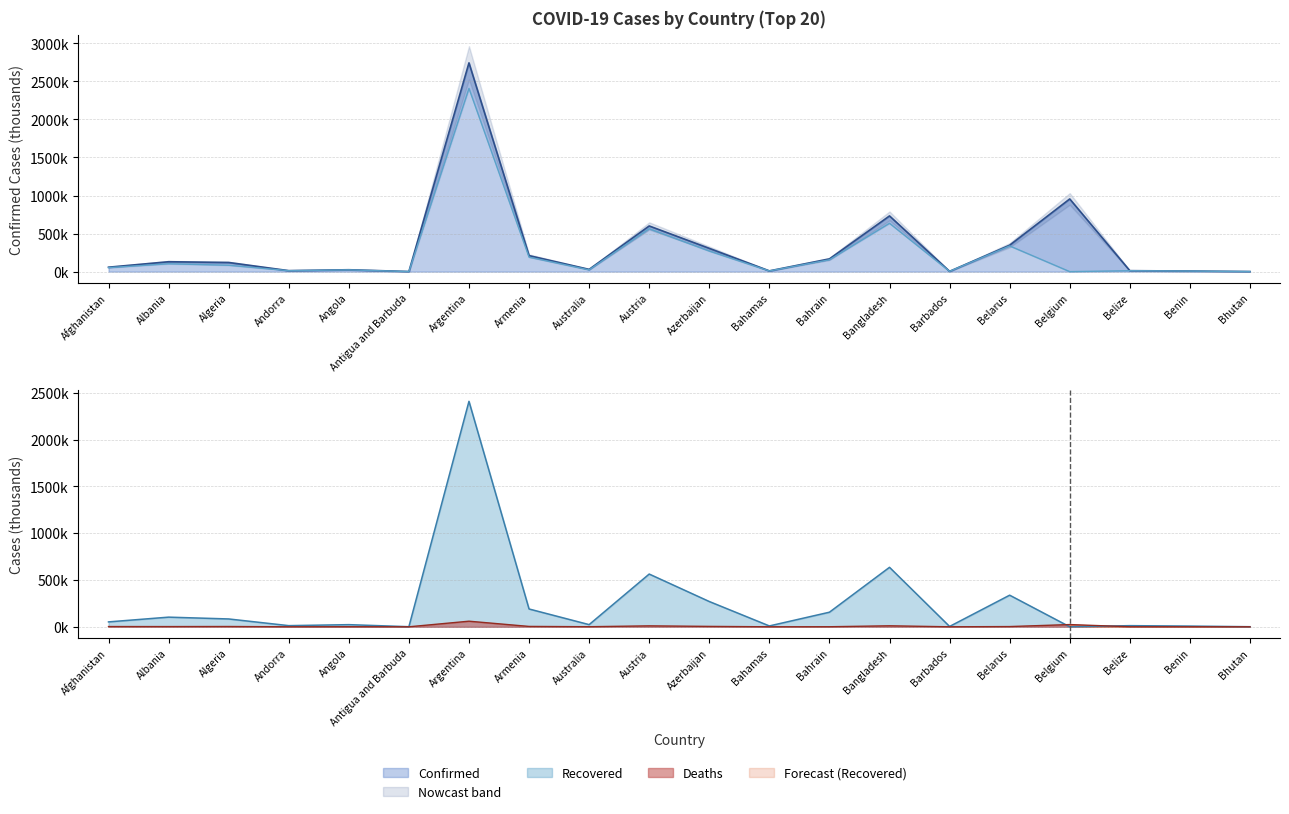

How many lines are shown in the chart?

3